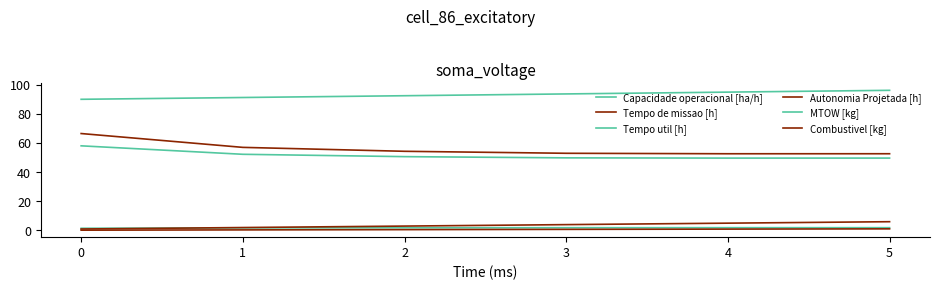

How many lines are shown in the chart?

6